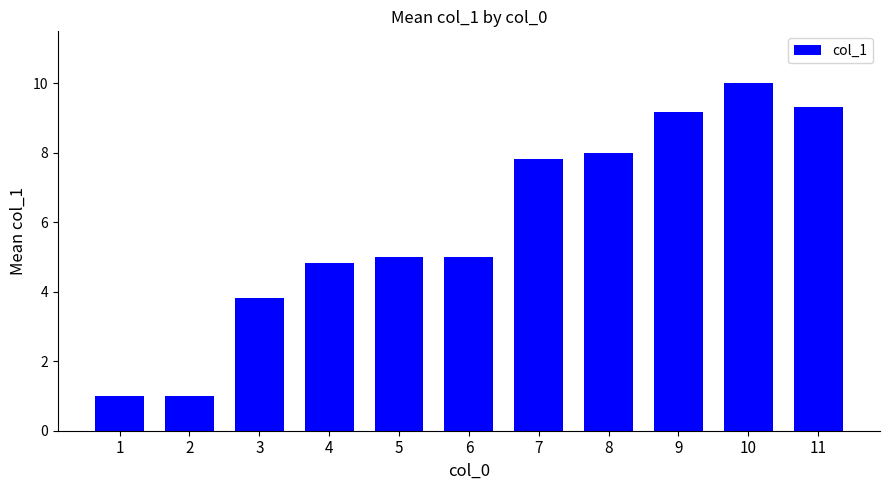

The chart shows a value of 1.5 at 2. True or false?

False